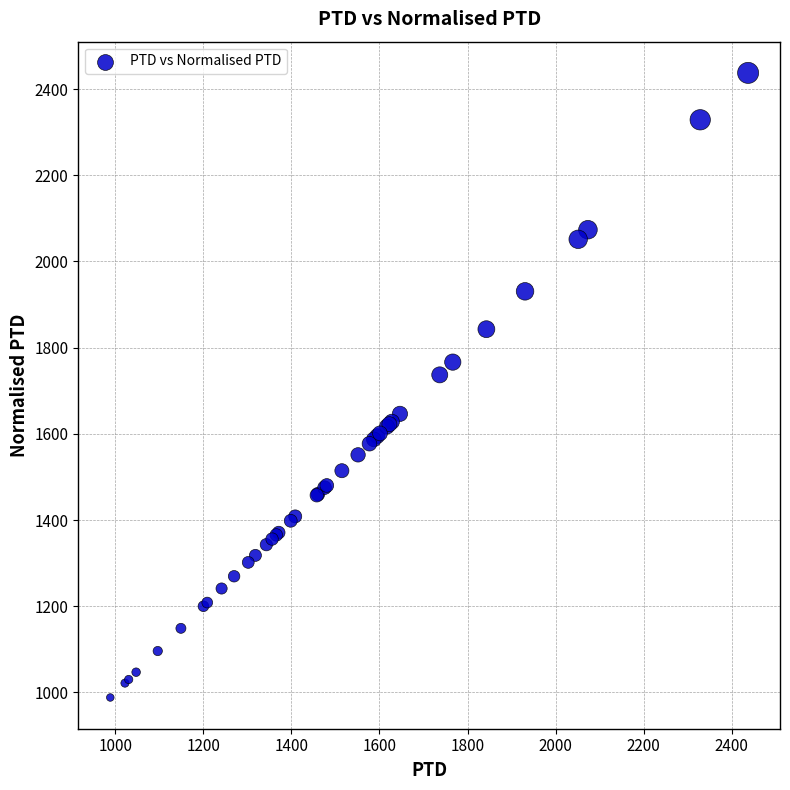

What Y value in the scatter plot is closest to 1712?

1736.9